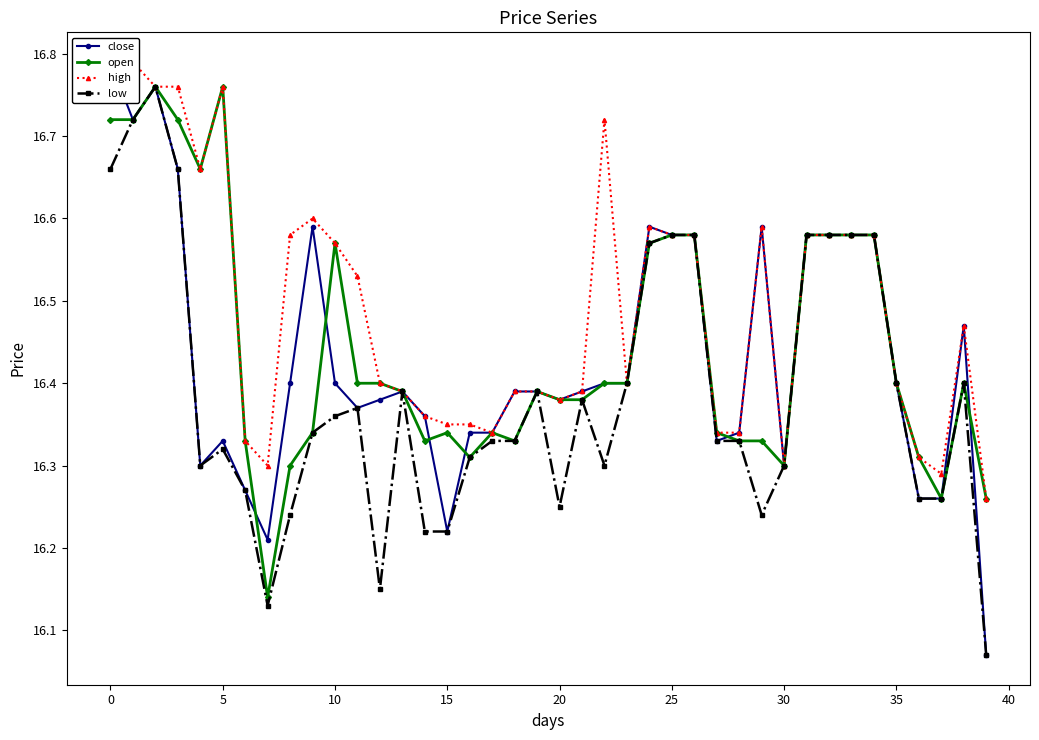

What is the maximum value shown in the chart?

16.8